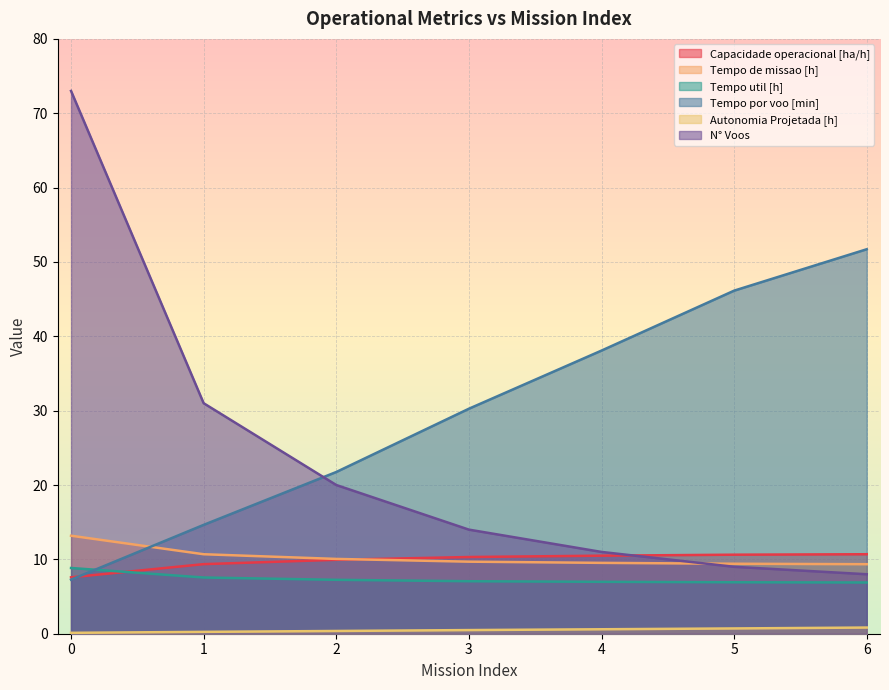

True or false: Tempo util [h] has a value of 6.9 at 6.

True